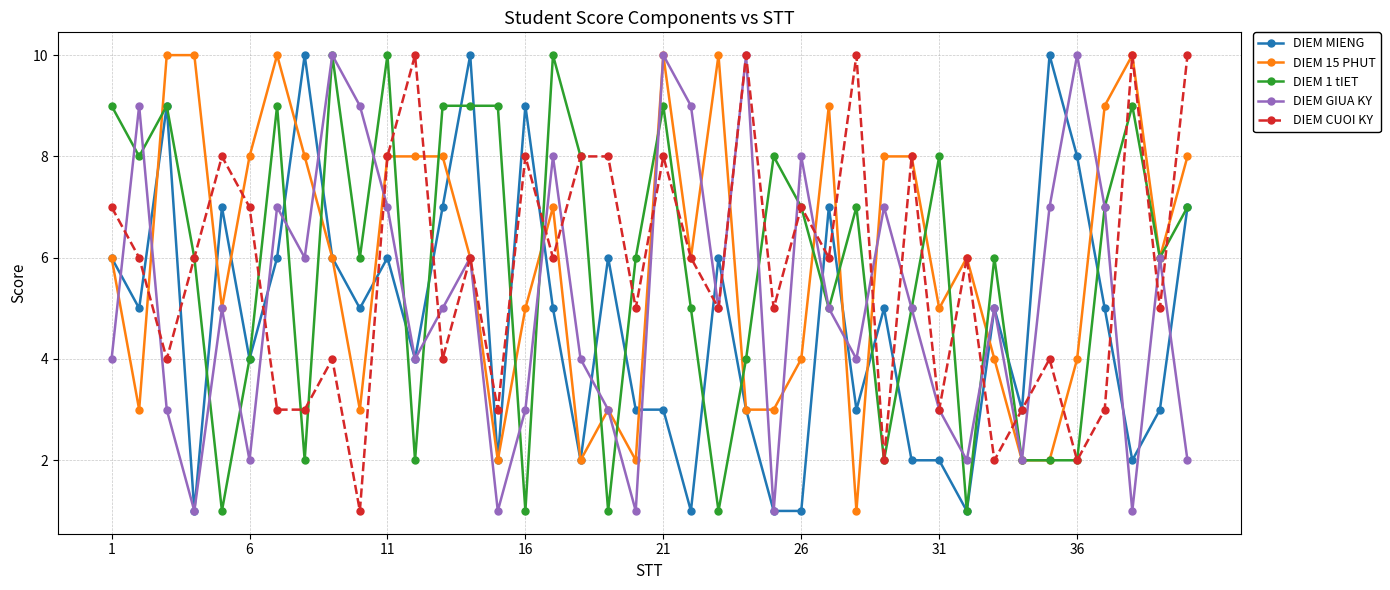

True or false: DIEM GIUA KY has more than 1 points higher than both neighbors.

True